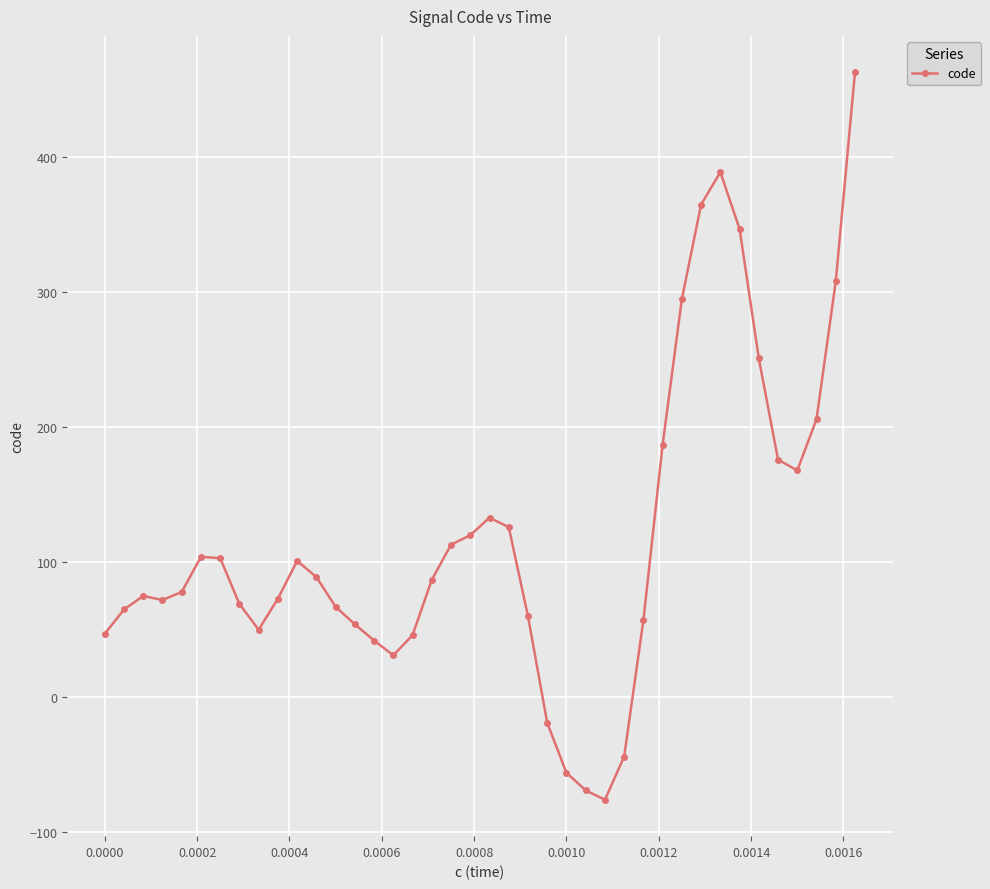

Is this an area chart (filled region under the line)?

No